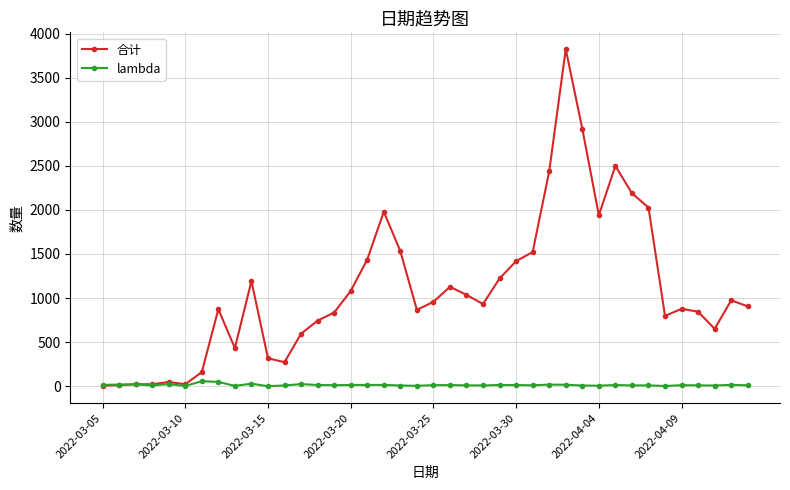

Which series has the largest range (max minus min)?

合计